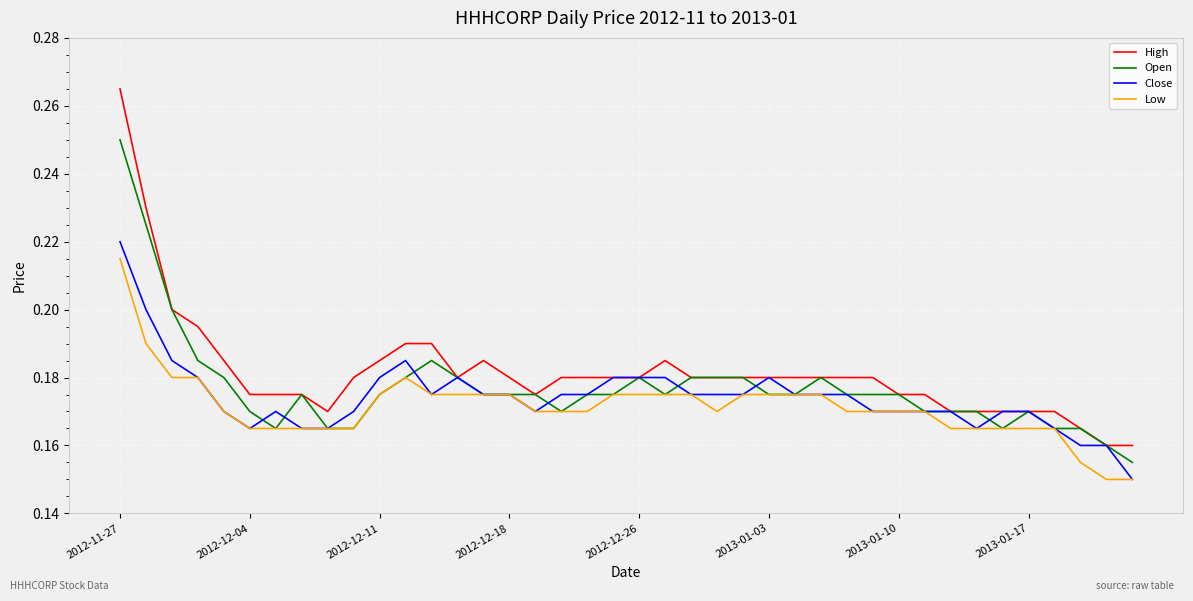

Is this an area chart (filled region under the line)?

No